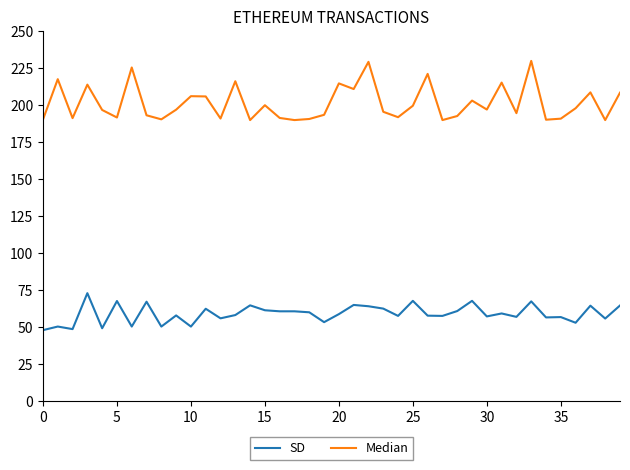

What are all the series names shown in the legend?

SD, Median